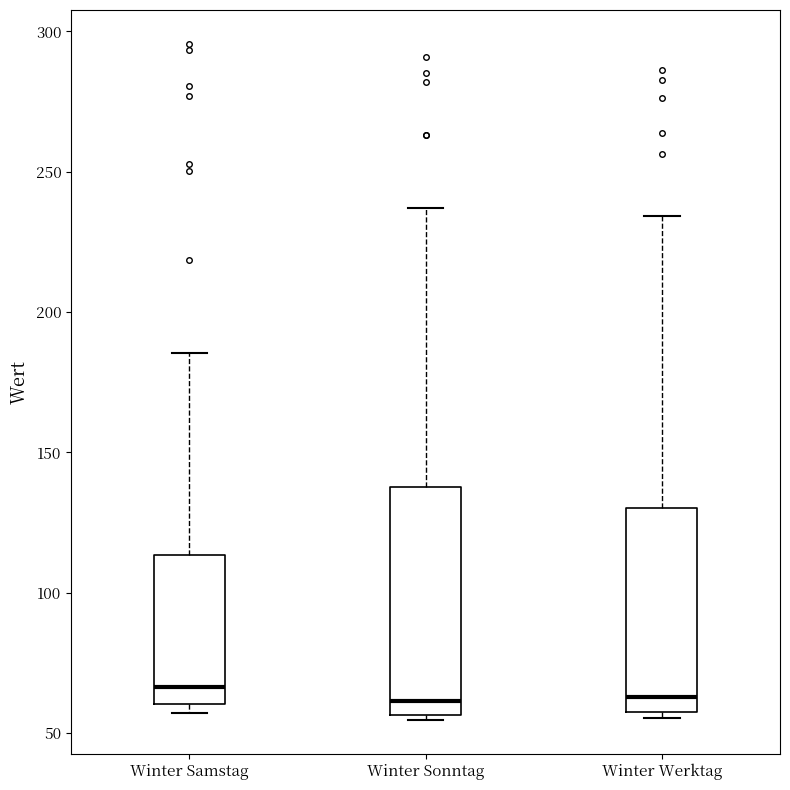

Reading left to right, transcribe this box plot: for each box, give where its median line is, the range the box spans, and where its two whiskers end, as read against the y-axis. The values are not printed on the chart, so give them approximately, as read against the axis.

Winter Samstag: median 65, box 60 to 115, whiskers 55 to 185
Winter Sonntag: median 60, box 55 to 140, whiskers 55 (just below the box's lower edge) to 235
Winter Werktag: median 65, box 55 to 130, whiskers 55 (just below the box's lower edge) to 235